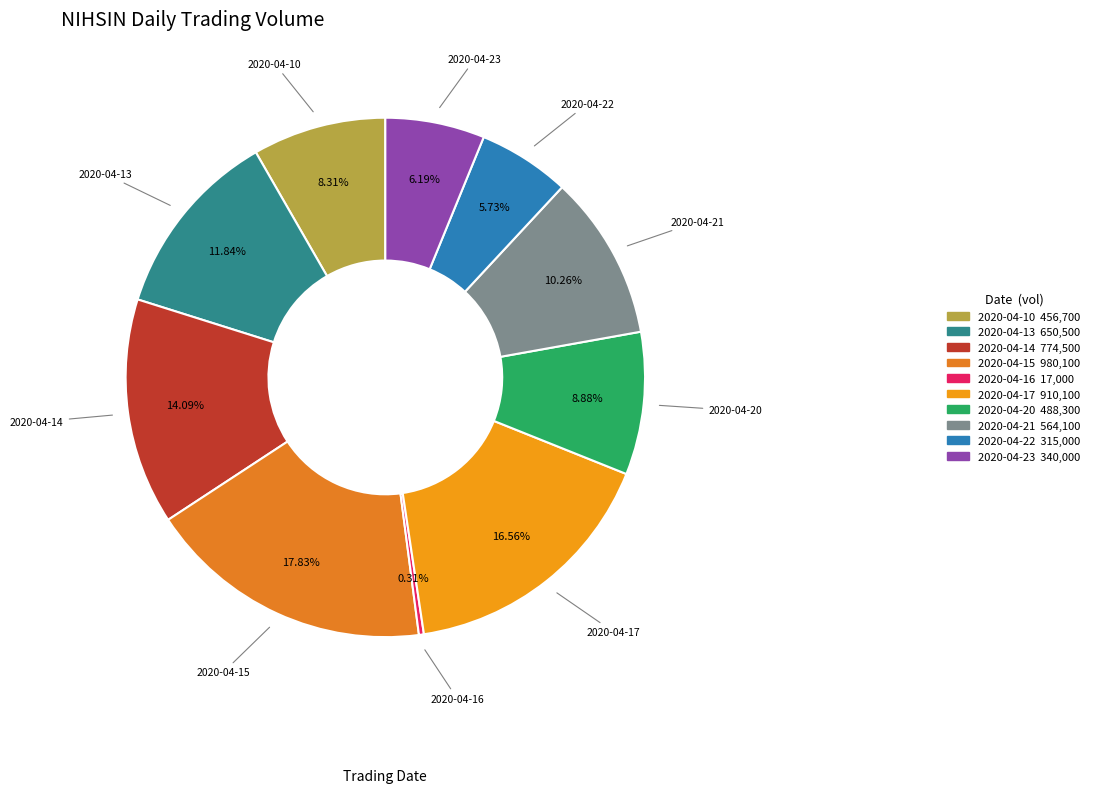

Which slice is the largest?

2020-04-15